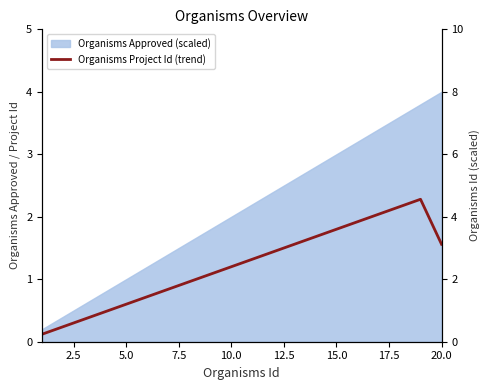

How many lines are shown in the chart?

1